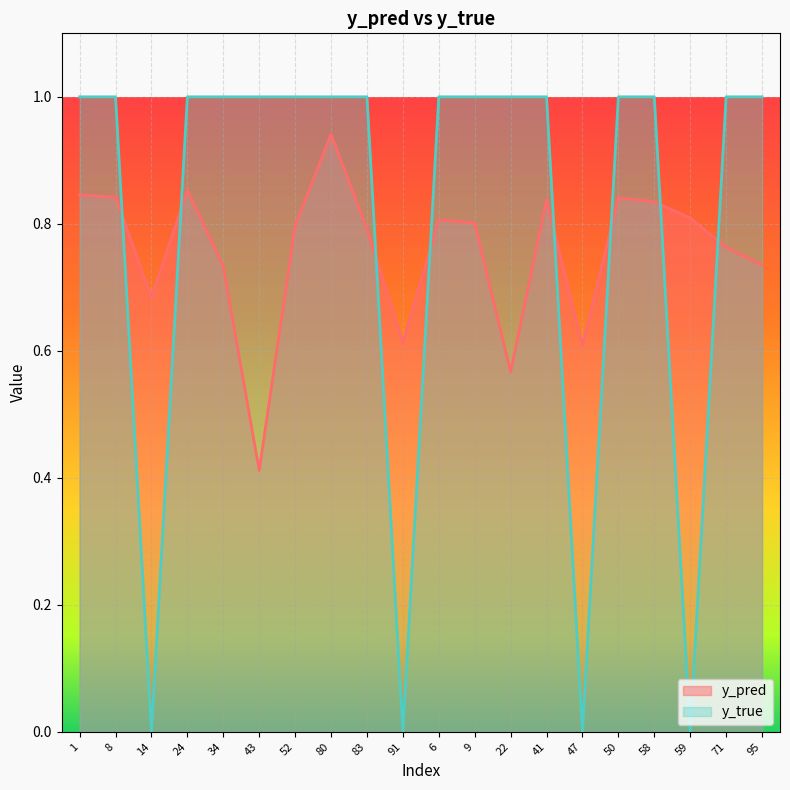

True or false: y_true has more than 2 interior local peaks.

False